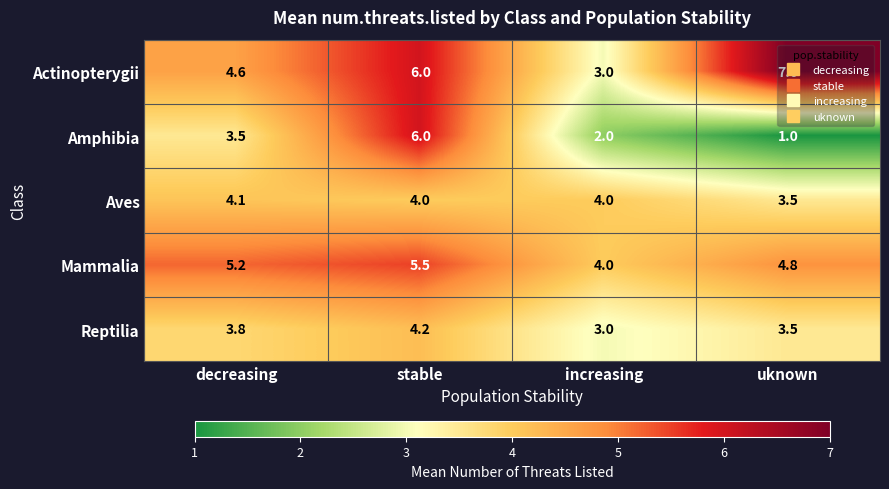

At which category does the chart reach its peak across all series?

uknown